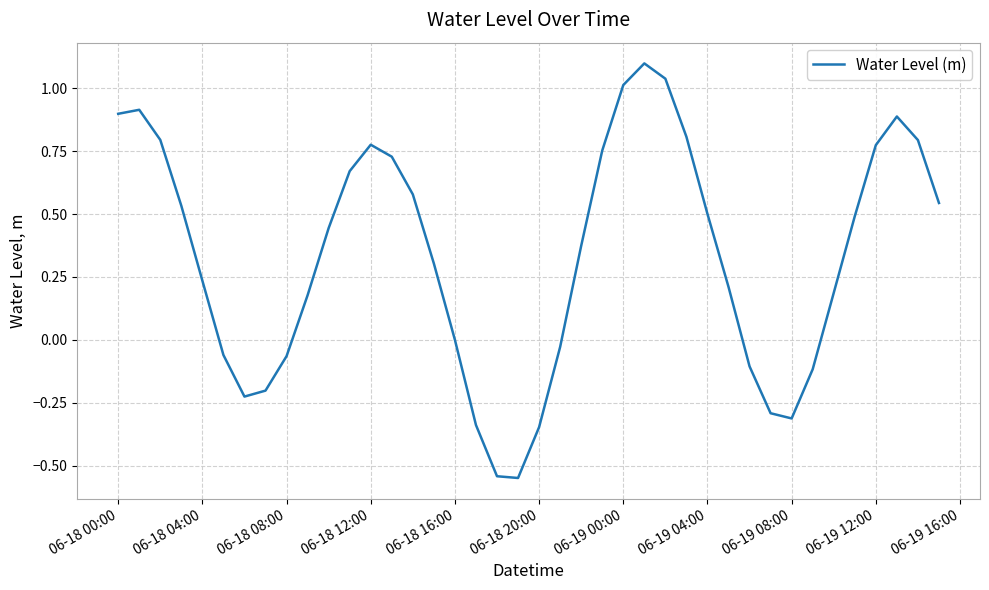

What is the greatest value displayed?

1.1